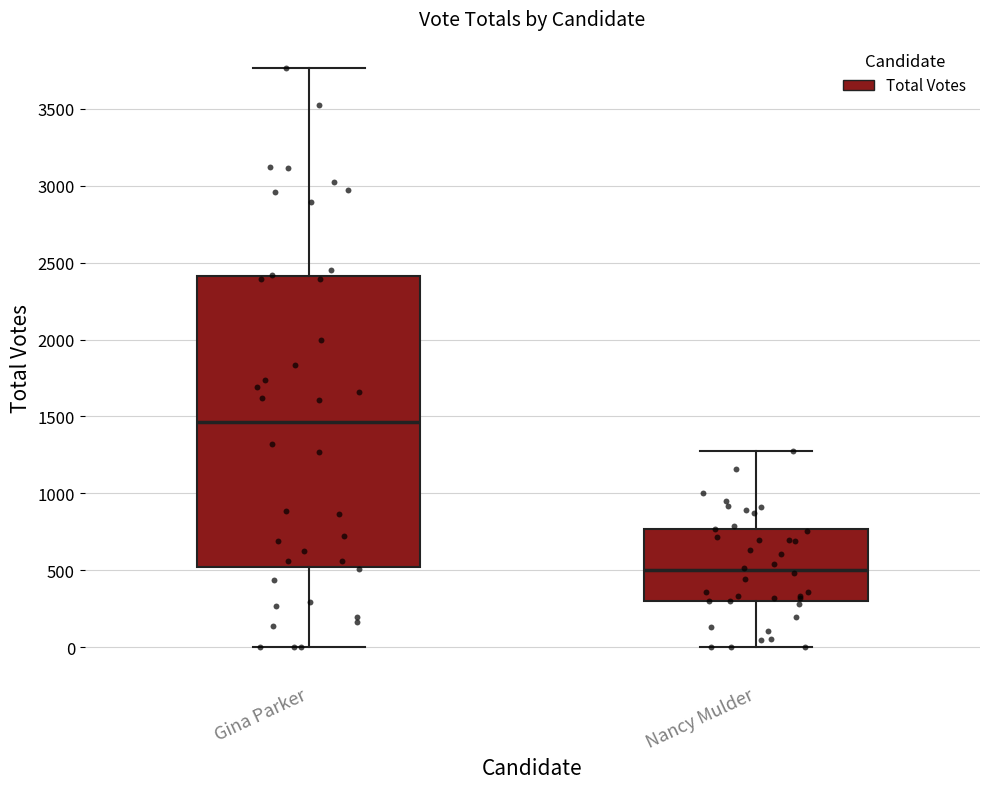

Which box is the tallest, from its lower edge to its upper edge?

Gina Parker